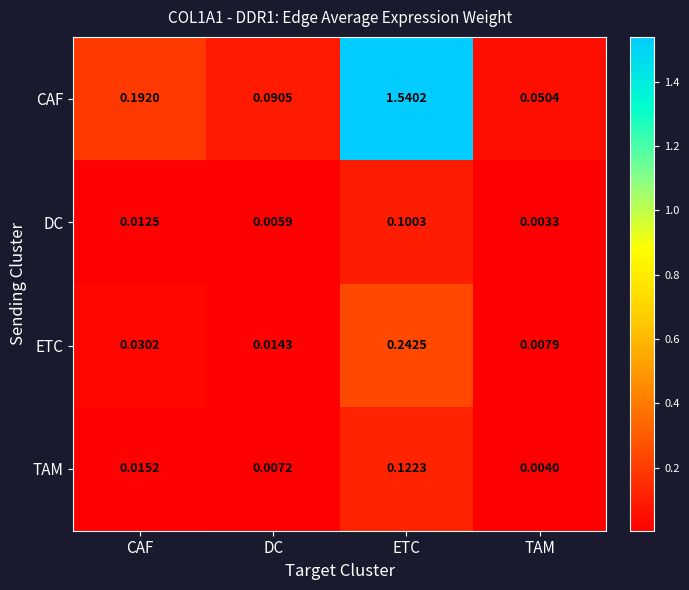

Which category has the highest value across all series?

ETC